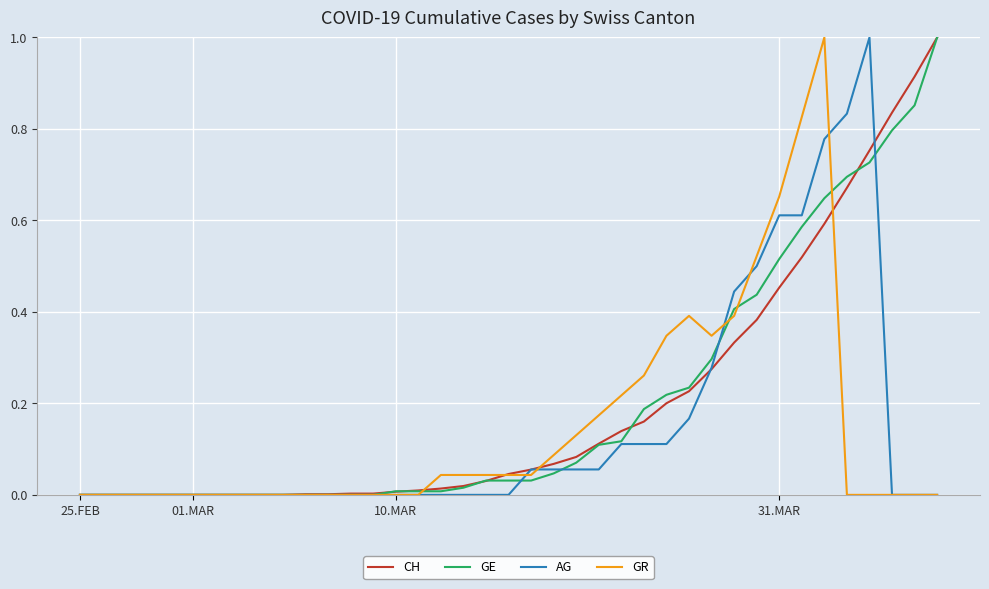

Which category has the highest value in the CH series?

38